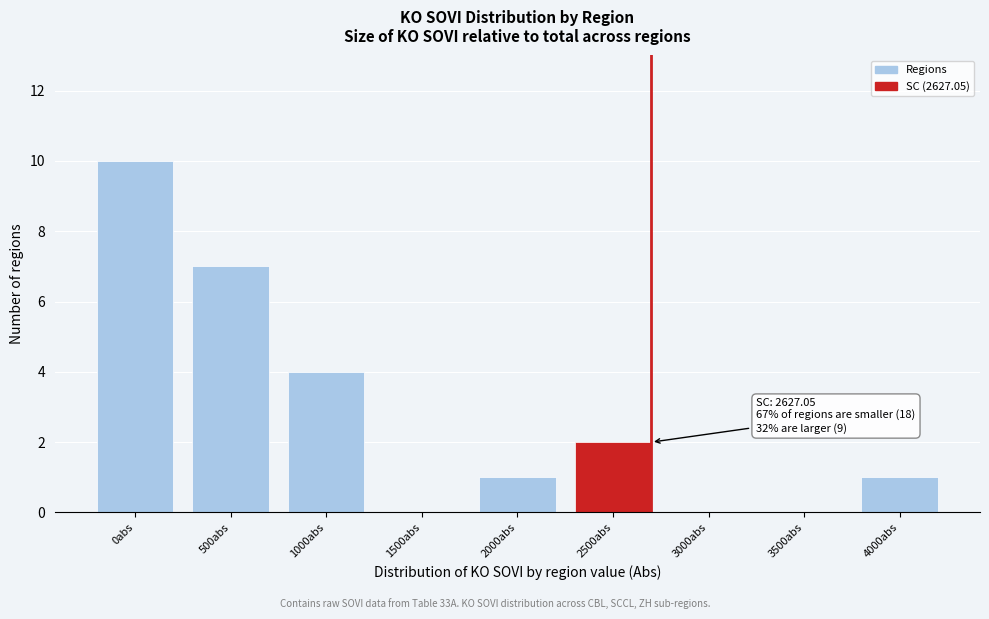

Reading left to right, what are all the values shown in this chart?

0abs=10	500abs=7	1000abs=4	1500abs=0	2000abs=1	2500abs=2	3000abs=0	3500abs=0	4000abs=1